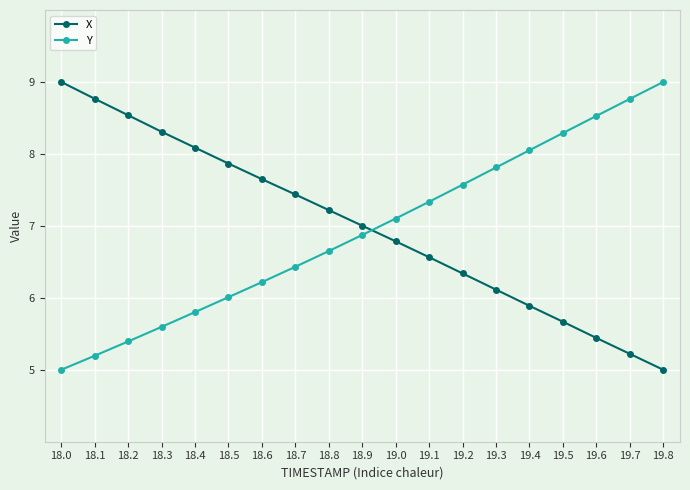

What position from the left is 18.8?

9